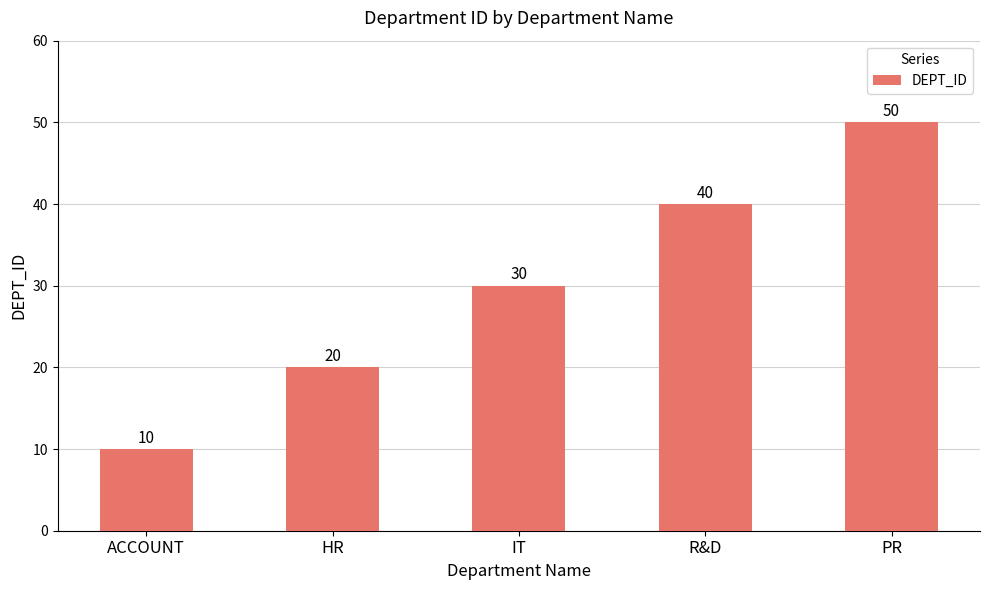

What is the difference between the values at ACCOUNT and PR?

40